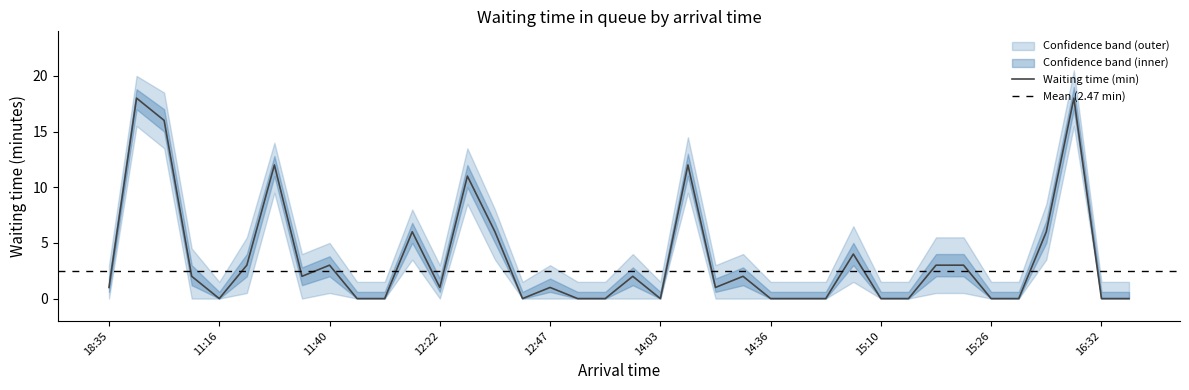

The Waiting time (min) series shows 4 at 11:40. True or false?

False